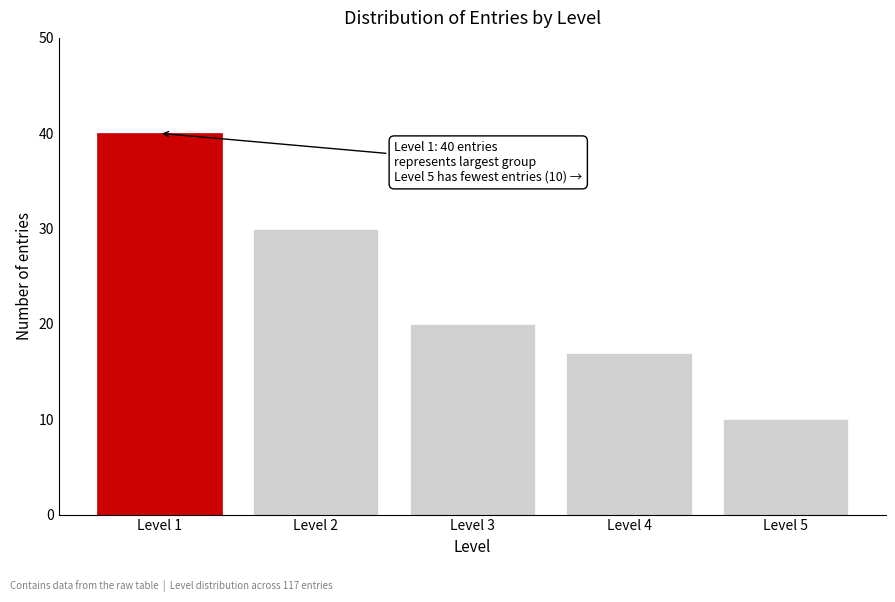

Reading left to right, what are all the values shown in this chart?

Level 1=40	Level 2=30	Level 3=20	Level 4=17	Level 5=10